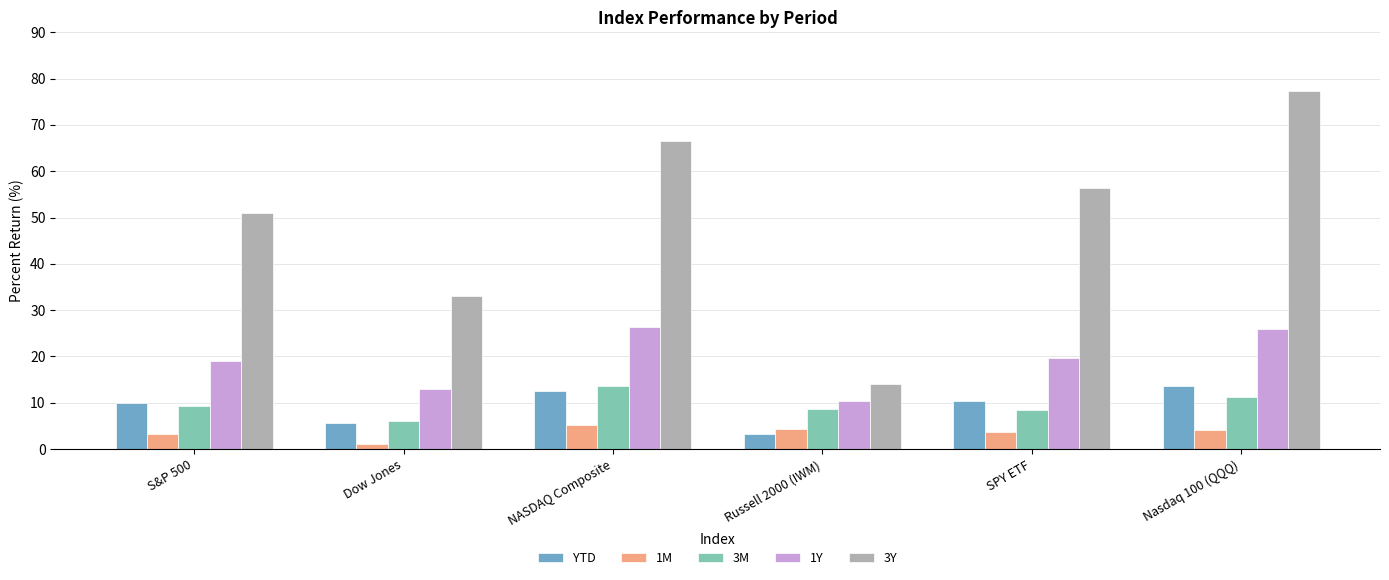

What is the difference between the maximum and minimum values in the YTD series?

10.3